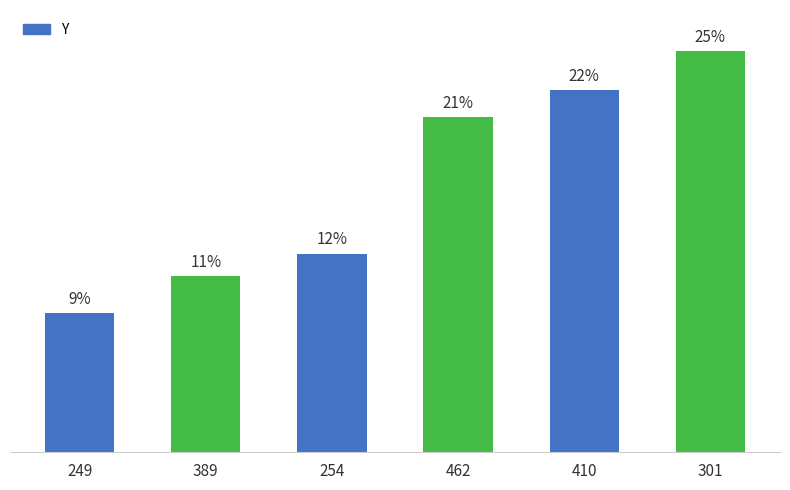

How many bars are there in total?

6